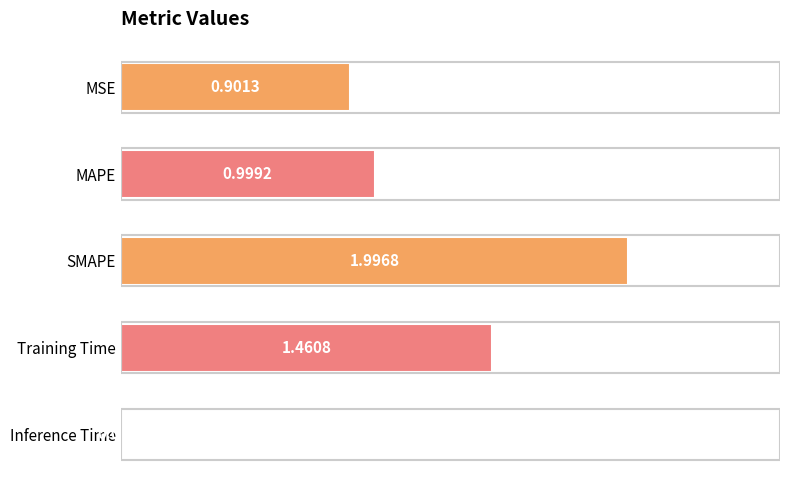

How many bars are there in total?

5